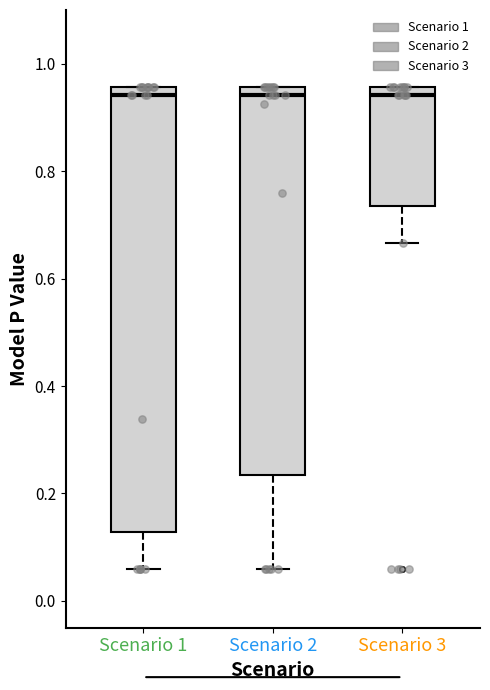

Where is the lower edge of the box for Scenario 1 on the y-axis? The values are not printed on the chart, so give them approximately, as read against the axis.

0.12